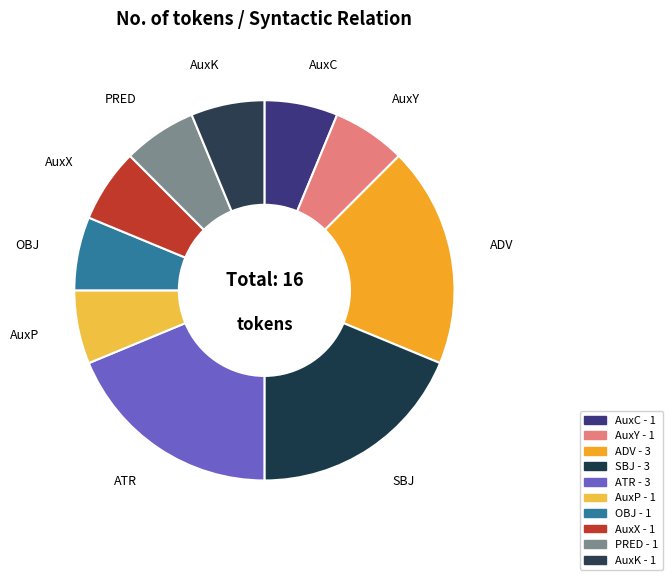

To the nearest percent, what portion does ATR represent?

19%